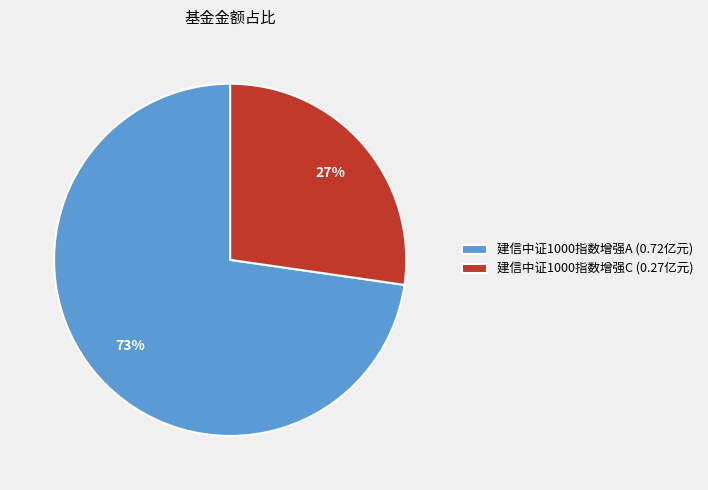

Does any single category account for the majority?

Yes